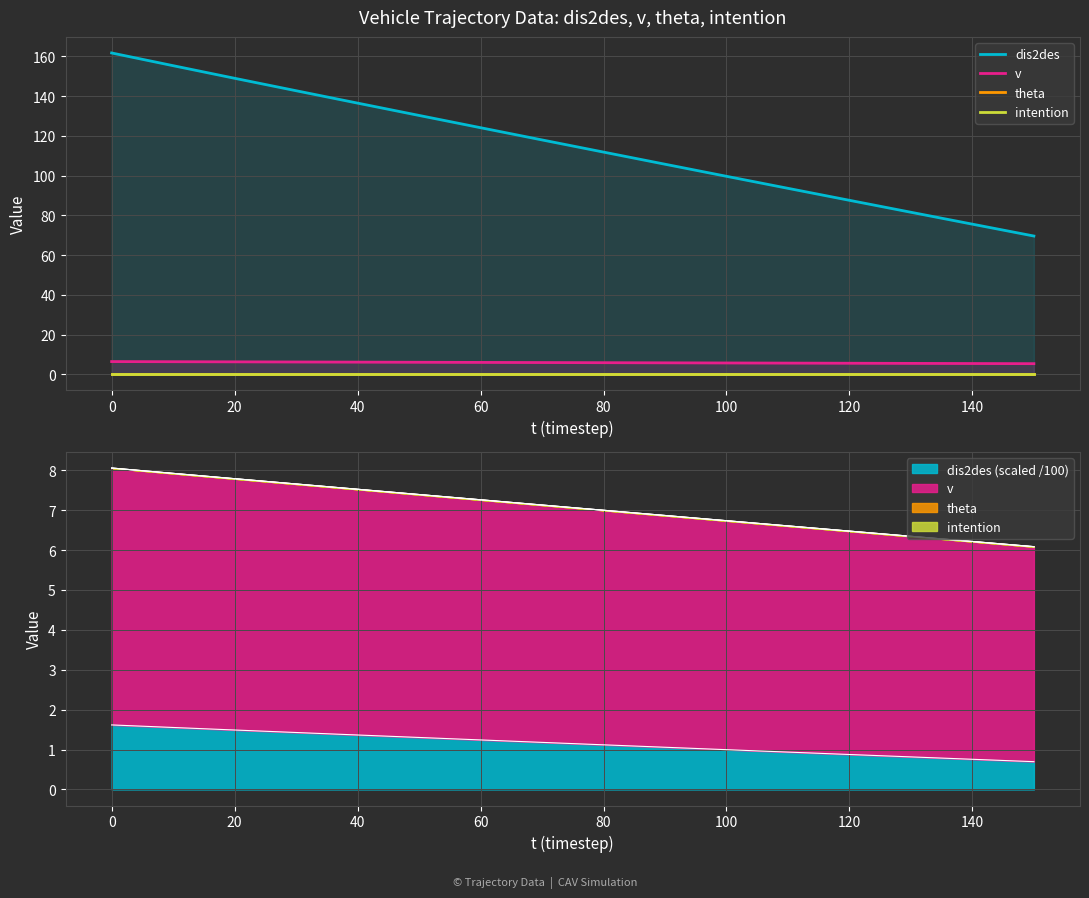

Which series changed the most between 120 and 10?

dis2des